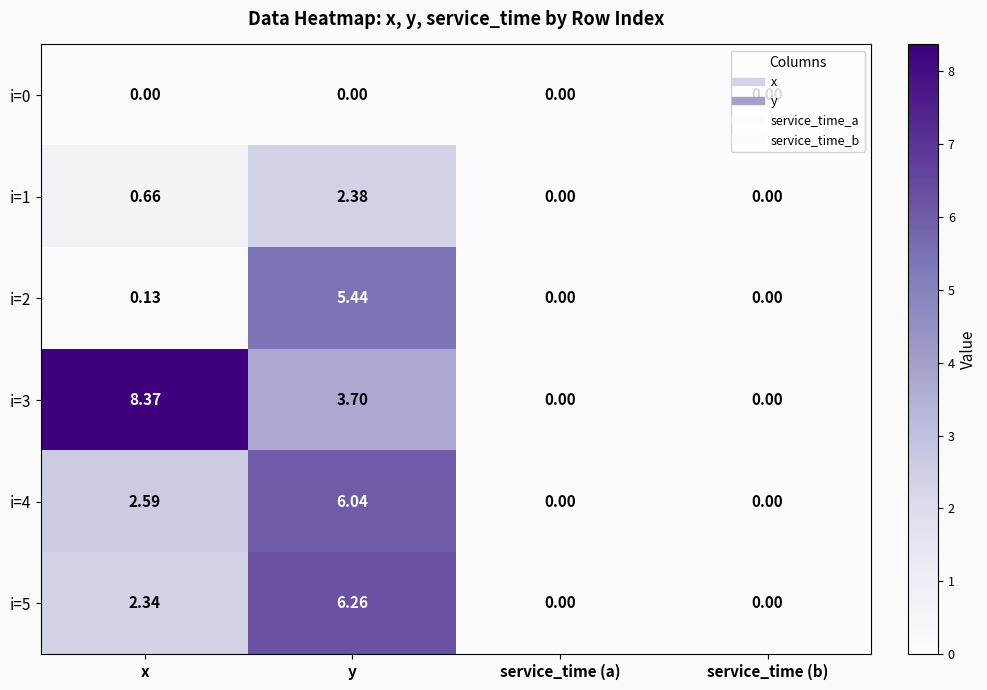

Which series has the largest range (max minus min)?

i=3